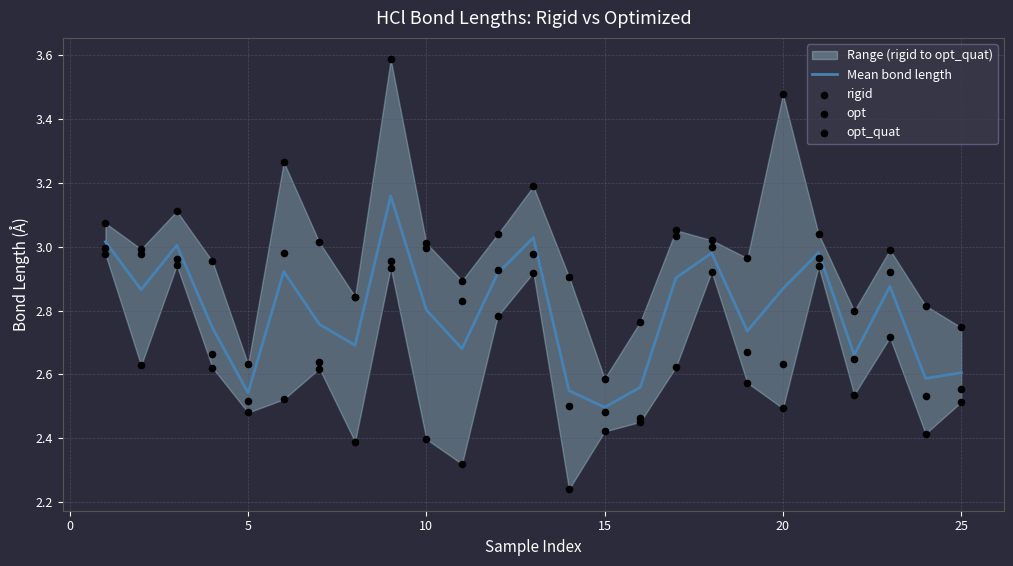

Which series reaches the minimum Y coordinate?

rigid